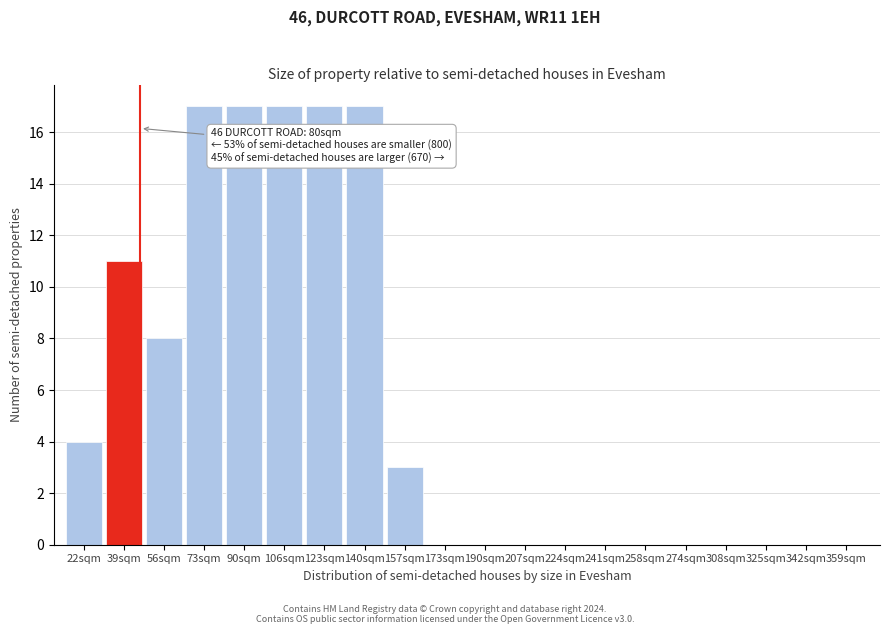

Reading left to right, what are all the values shown in this chart?

22sqm=4	39sqm=11	56sqm=8	73sqm=17	90sqm=17	106sqm=17	123sqm=17	140sqm=17	157sqm=3	173sqm=0	190sqm=0	207sqm=0	224sqm=0	241sqm=0	258sqm=0	274sqm=0	308sqm=0	325sqm=0	342sqm=0	359sqm=0